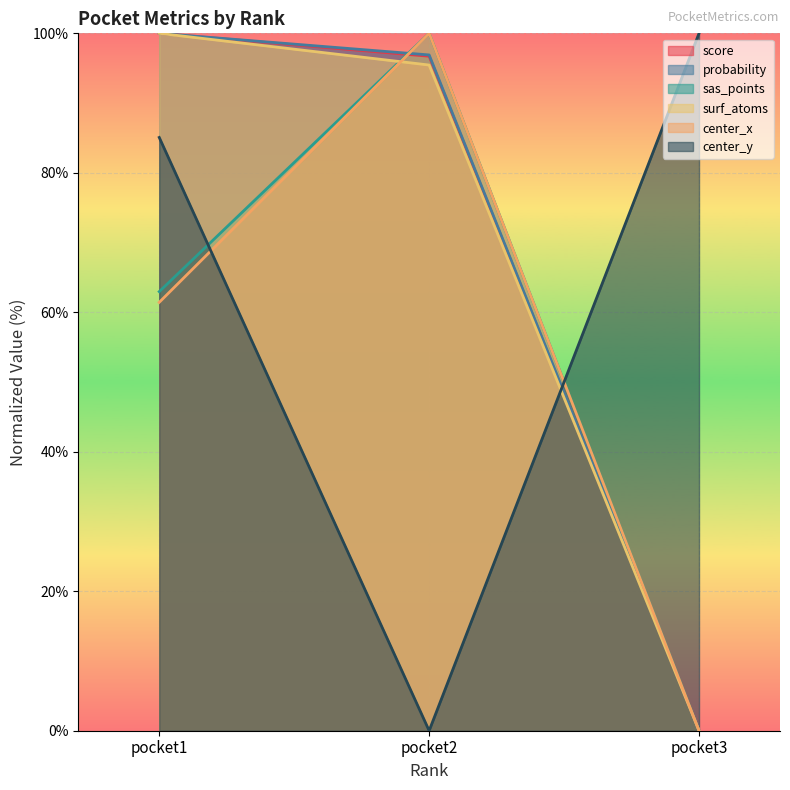

At how many categories does at least one series exceed 92?

3